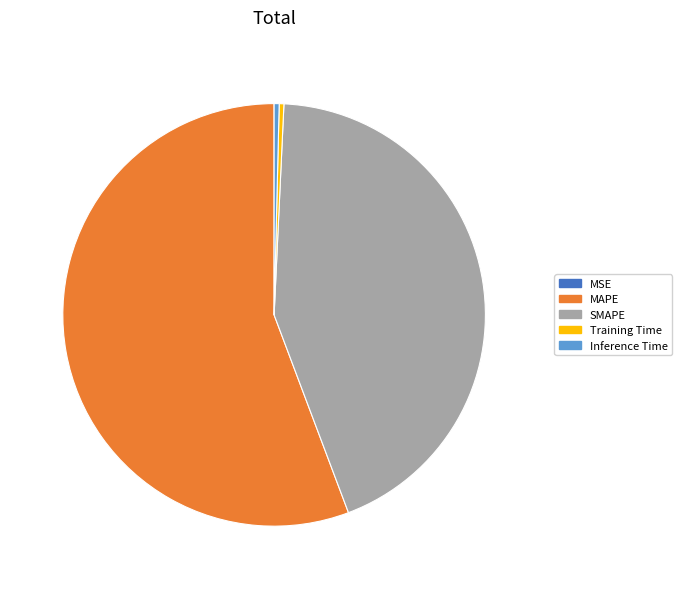

Which slice is the largest?

MAPE